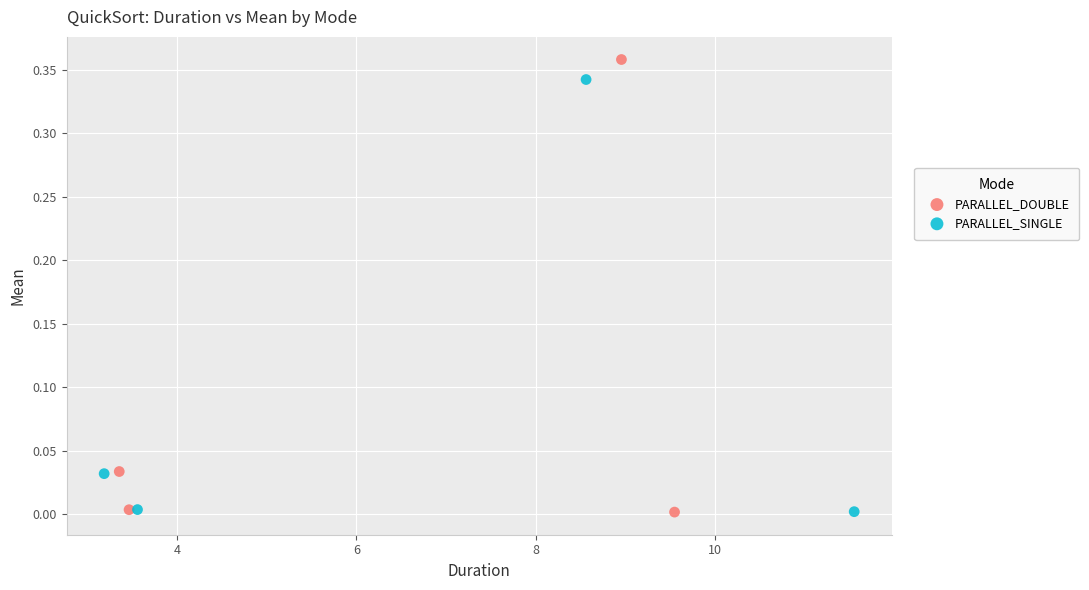

Which series reaches the maximum Y coordinate?

PARALLEL_DOUBLE